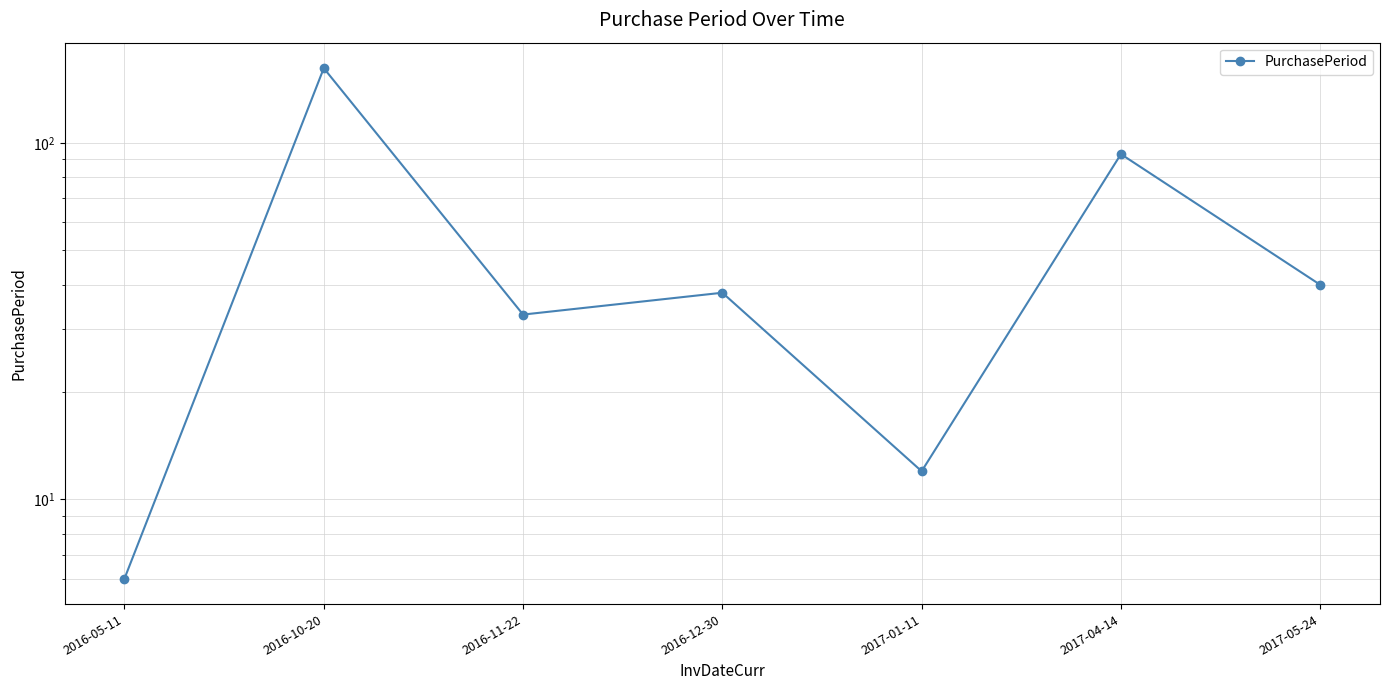

What is the difference between the second highest and second lowest values?

81